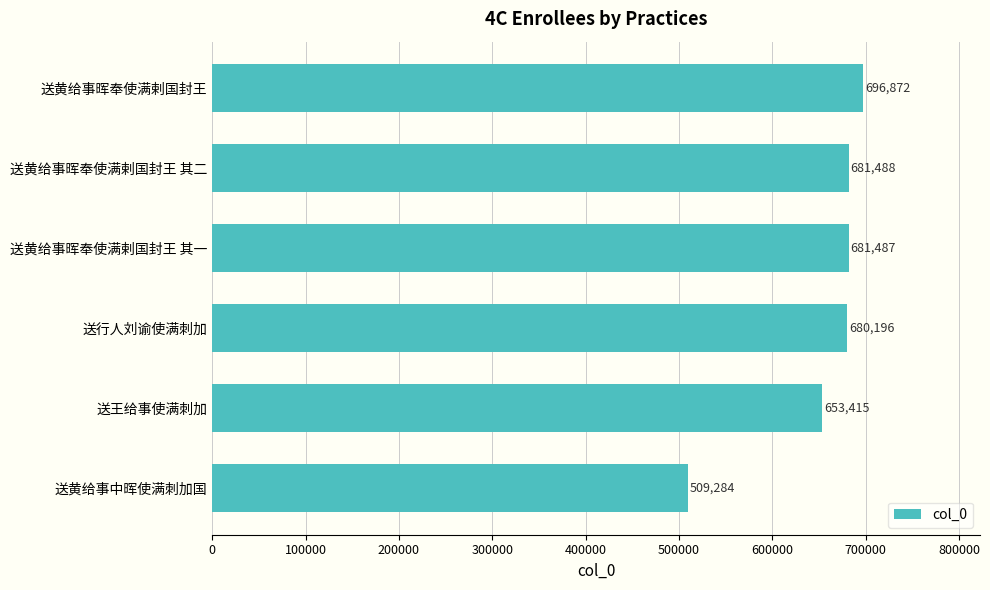

Rank the categories by value from lowest to highest.

送黄给事中晖使满刺加国, 送王给事使满刺加, 送行人刘谕使满刺加, 送黄给事晖奉使满剌国封王 其一, 送黄给事晖奉使满剌国封王 其二, 送黄给事晖奉使满剌国封王